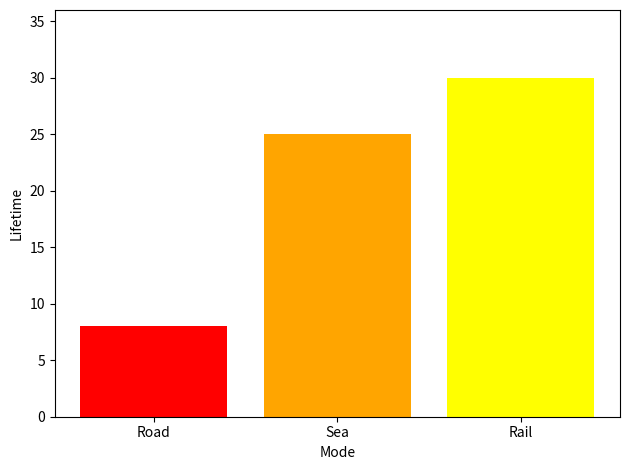

Which category has the highest value across all series?

Rail